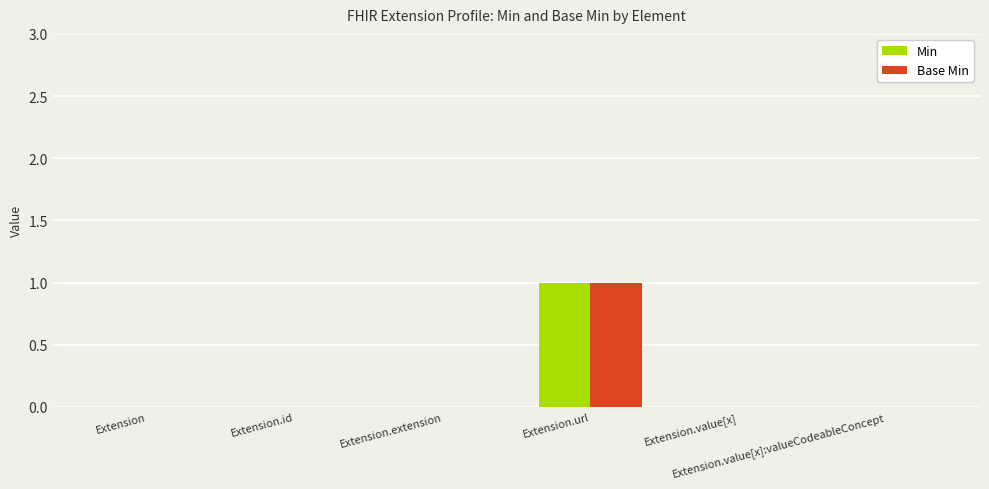

What is the greatest value displayed?

1